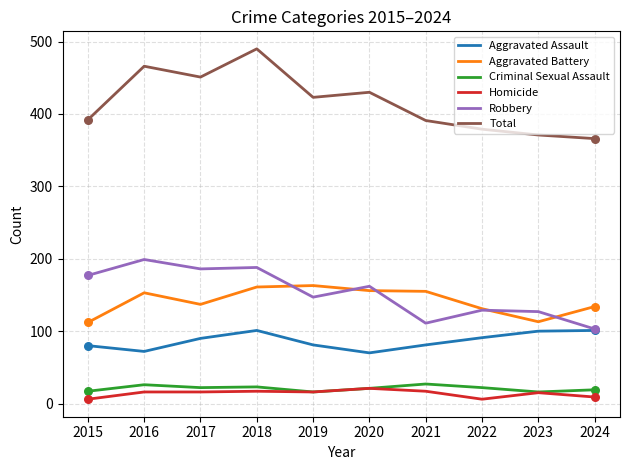

Which series has the largest total across all categories?

Total